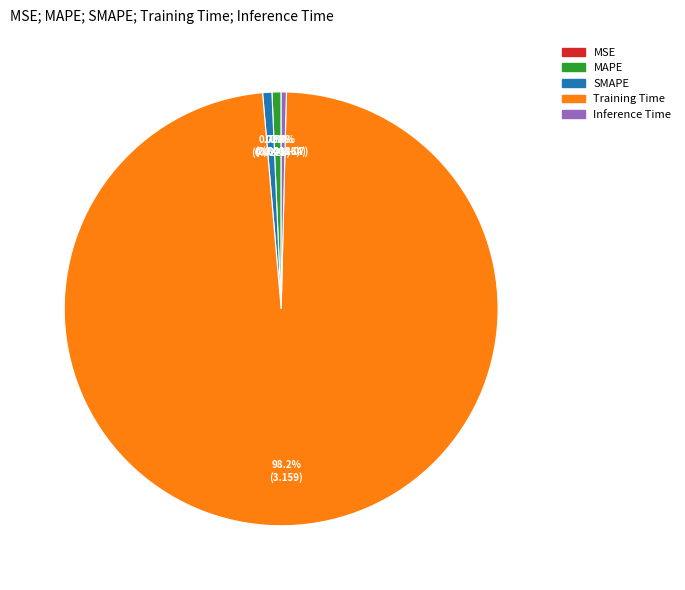

To the nearest percent, what is the difference between the largest and smallest slice percentages?

98%